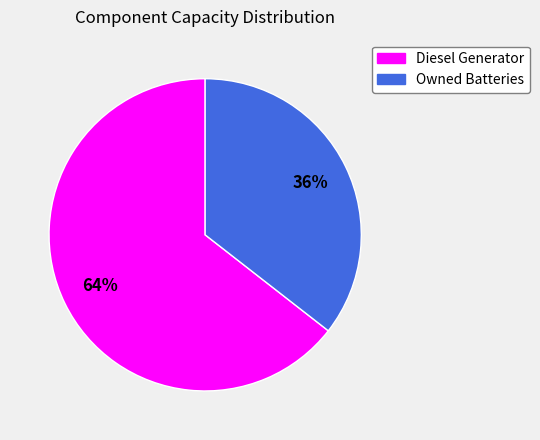

Does any single category account for the majority?

Yes